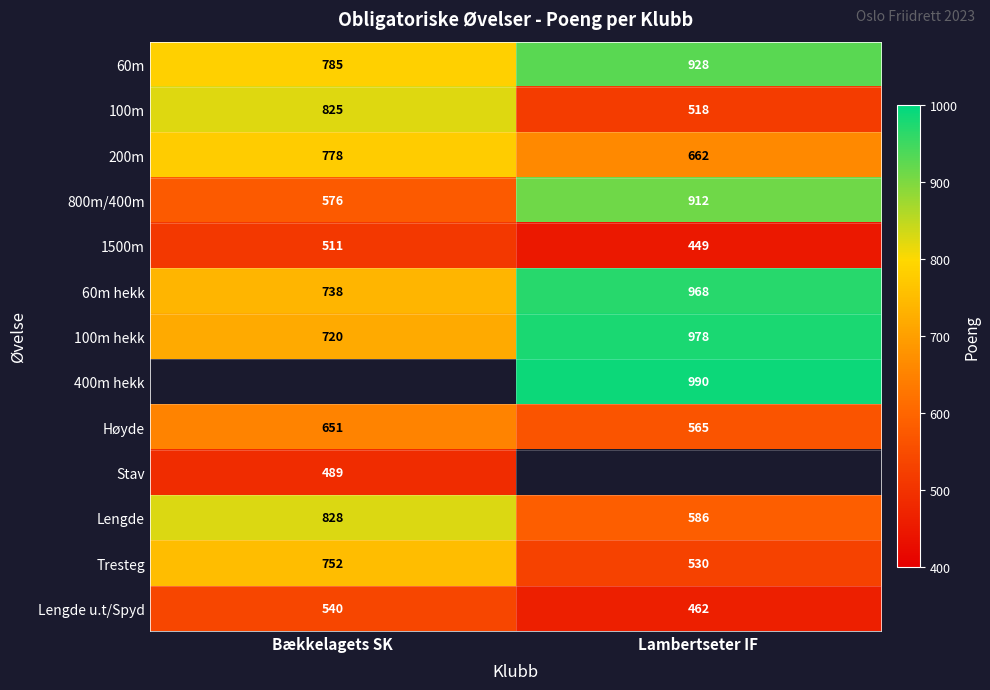

What is the difference between the 60m hekk values at Lambertseter IF and Bækkelagets SK?

230